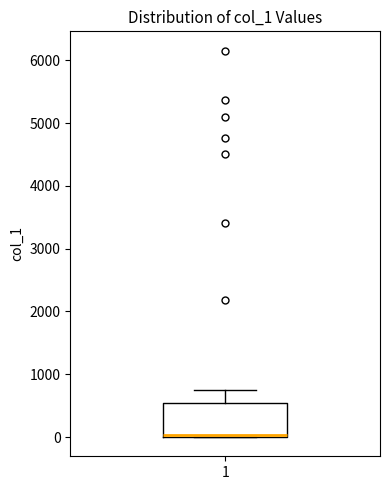

Transcribe this box plot: give where the median line is, the range the box spans, and where the two whiskers end, as read against the y-axis. The values are not printed on the chart, so give them approximately, as read against the axis.

median 0 (drawn on the box's lower edge), box 0 to 500, whiskers 0 to 700